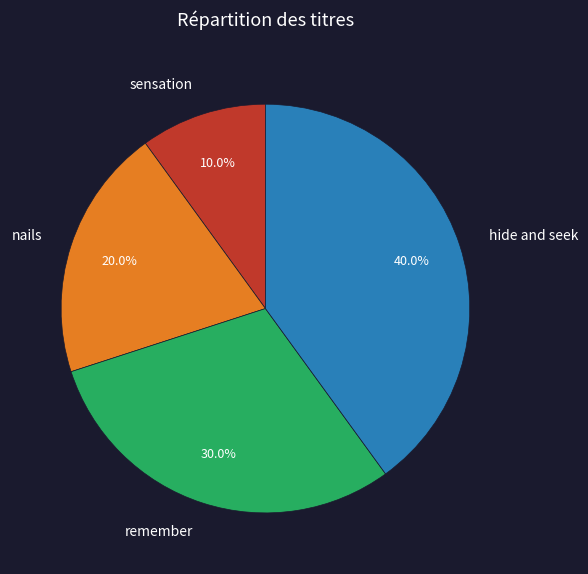

What percentage do remember and sensation together represent?

40.0%